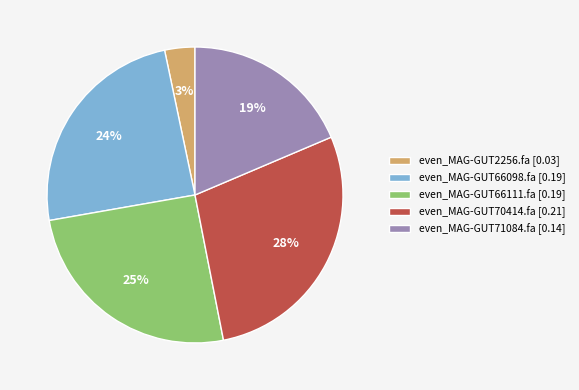

Is it true that even_MAG-GUT66111.fa is 25% of the pie?

True